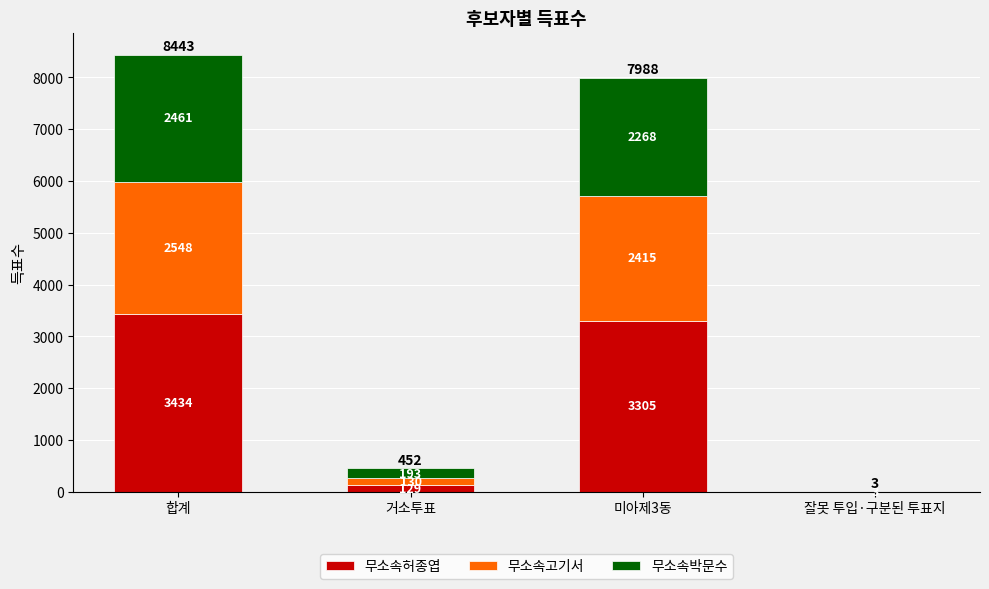

What is the maximum value for 무소속허종엽?

3434